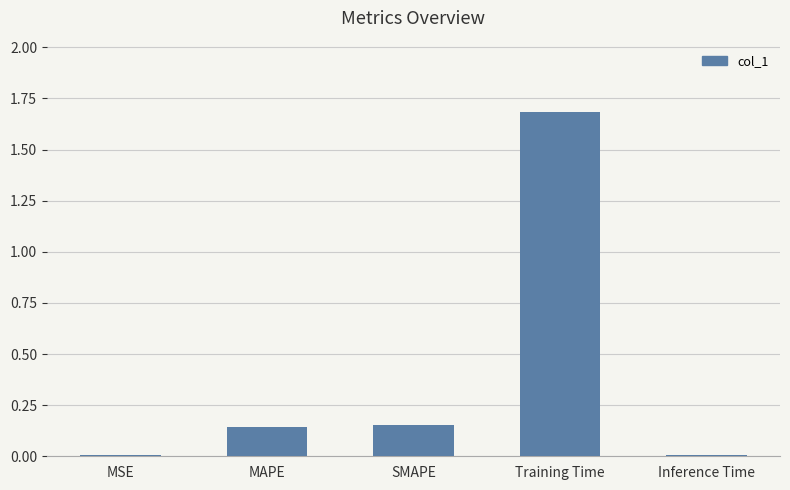

Which label corresponds to the largest value in the chart?

Training Time